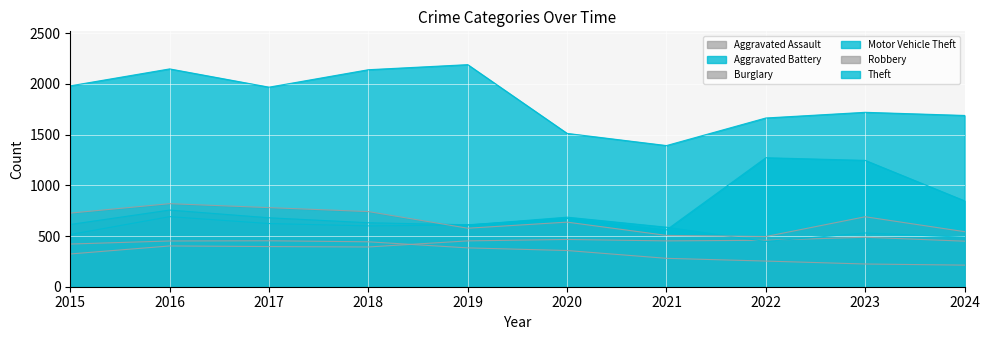

How many lines are shown in the chart?

6